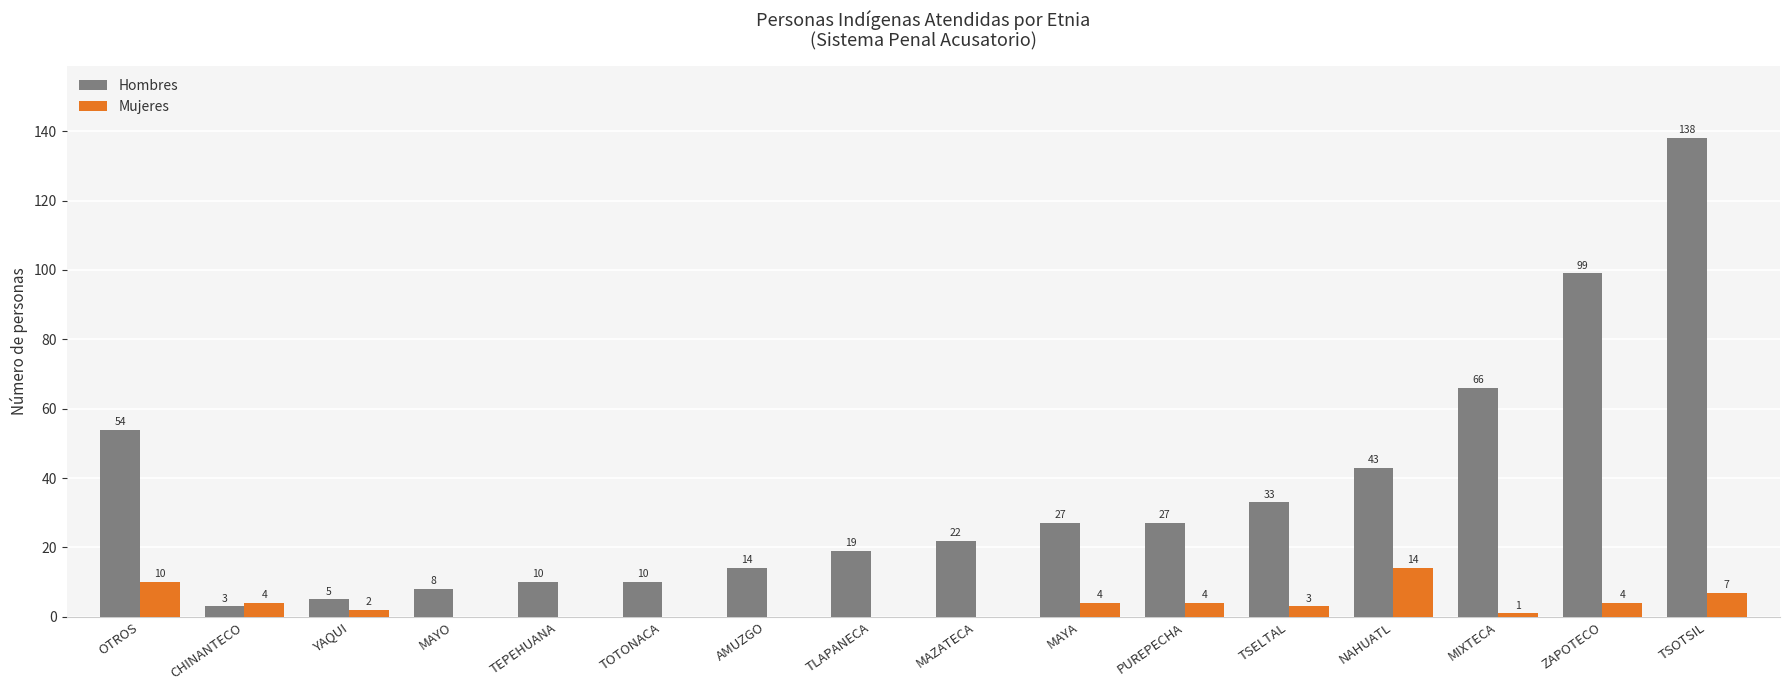

Which series has the largest total across all categories?

Hombres